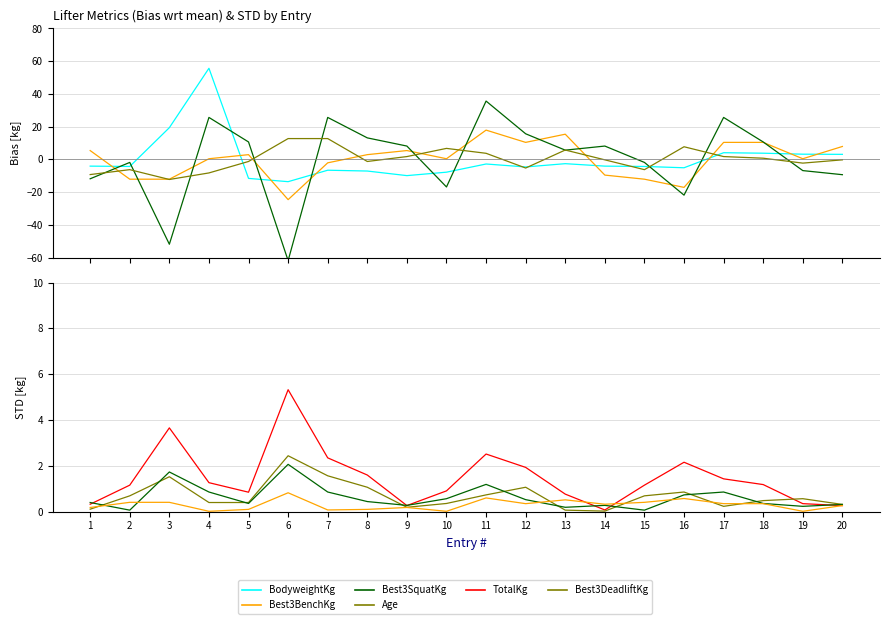

How many data points does each series have?

20